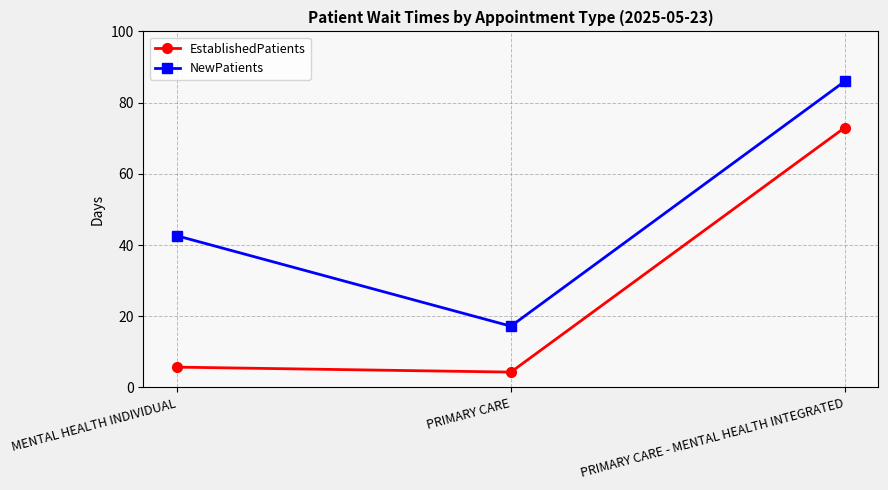

Where is EstablishedPatients nearest to the value 38?

MENTAL HEALTH INDIVIDUAL